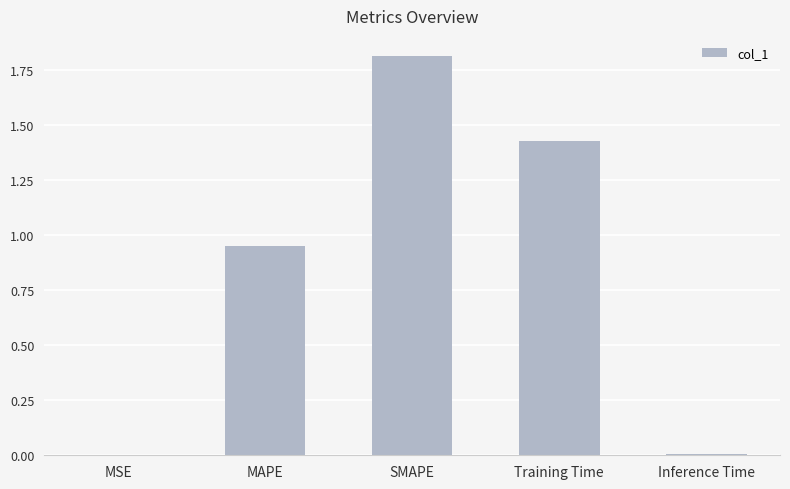

What is the difference between the values at MSE and SMAPE?

1.8